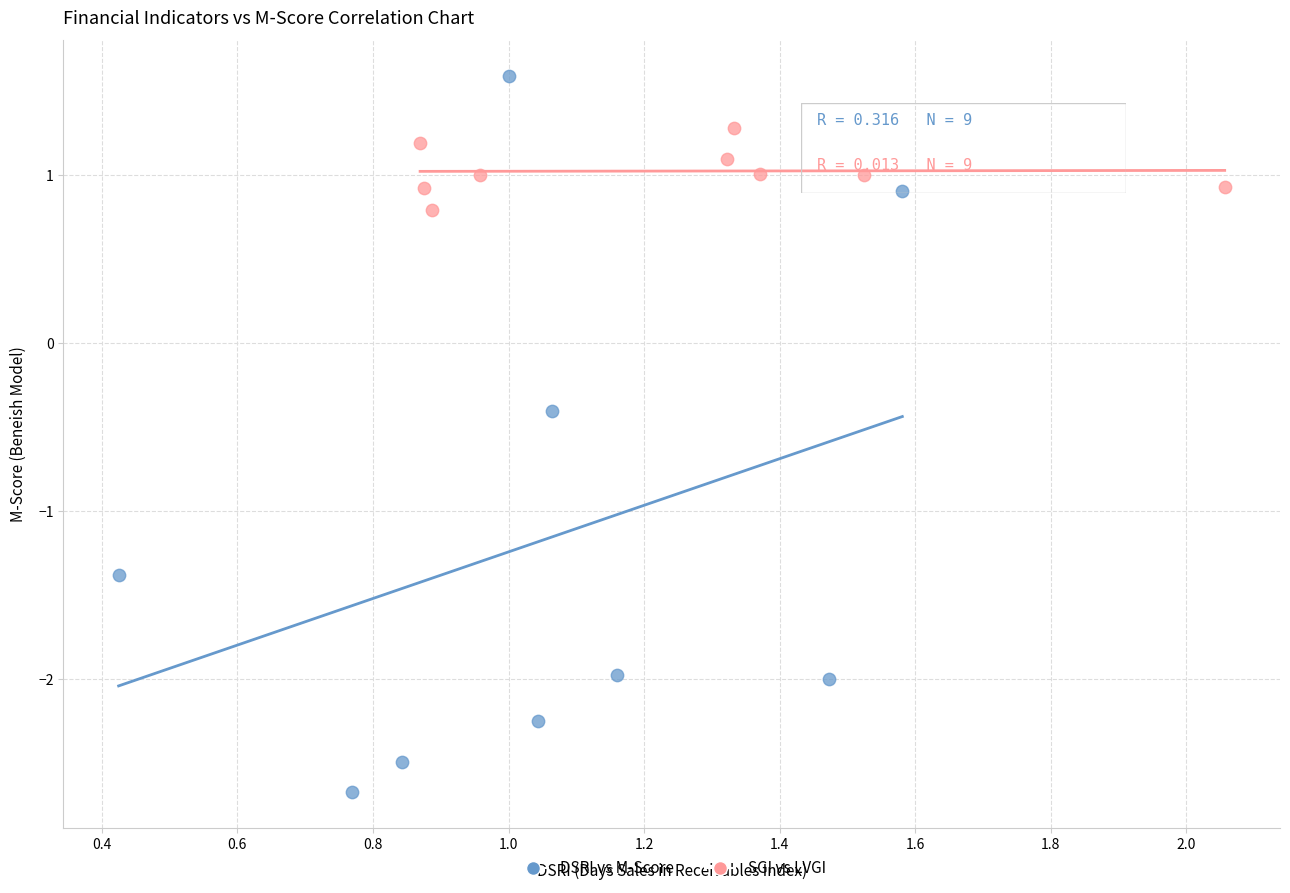

Which series contains the highest Y value?

DSRI vs M-Score